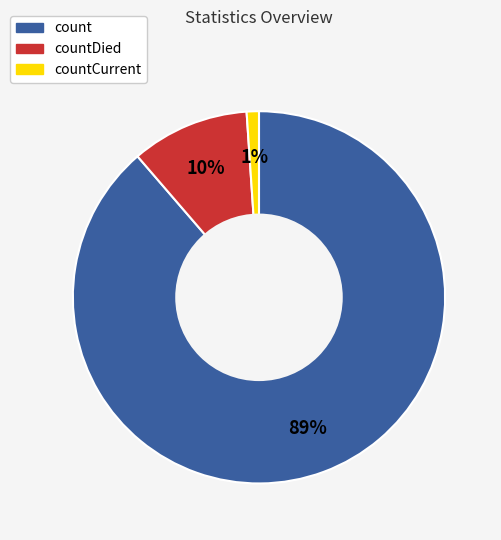

Which slice is the smallest?

countCurrent